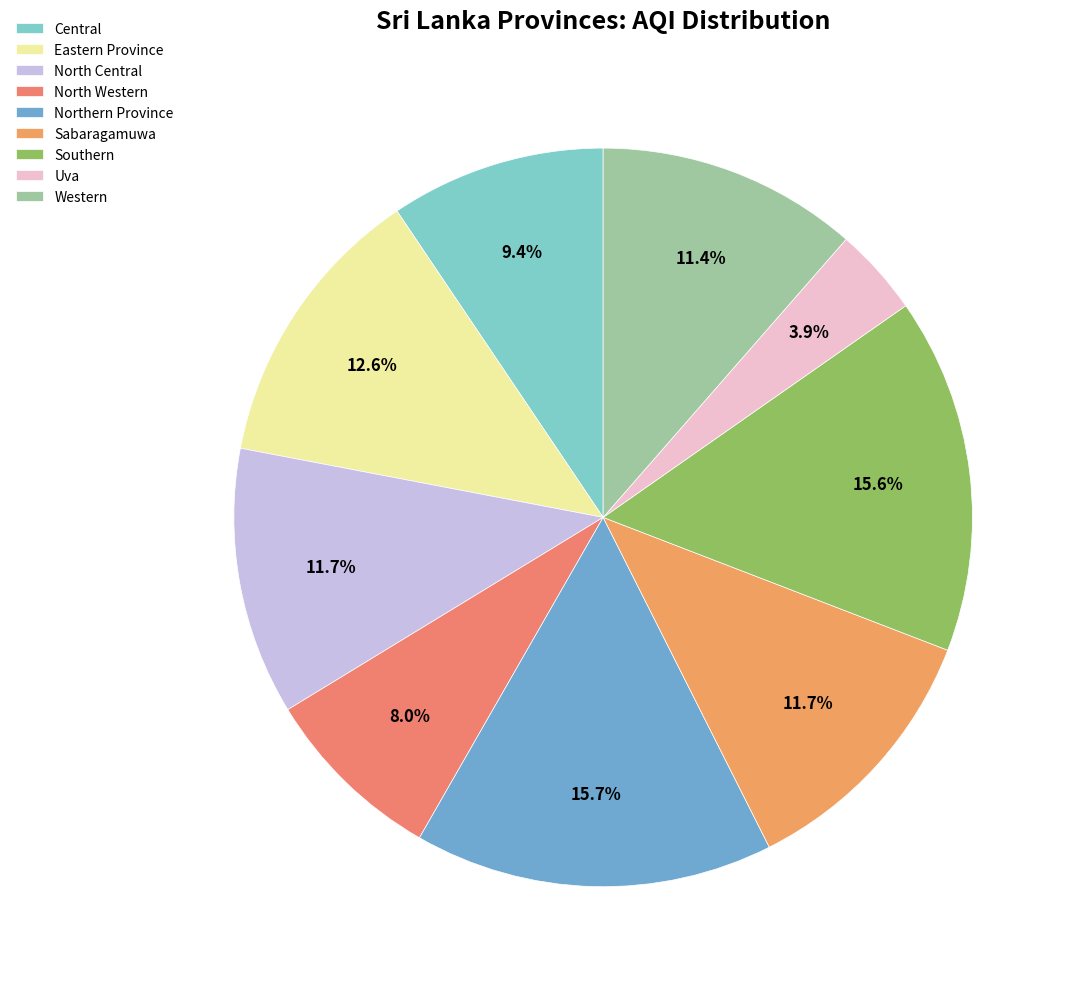

Rank the categories by value from highest to lowest.

Northern Province, Southern, Eastern Province, North Central, Sabaragamuwa, Western, Central, North Western, Uva